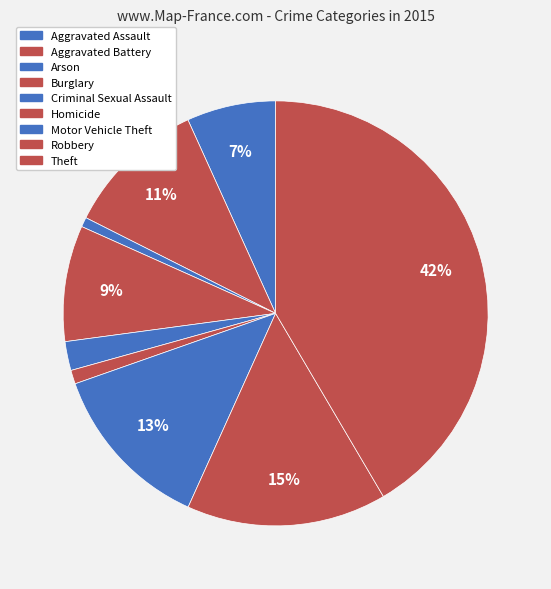

How many slices are in this pie chart?

9